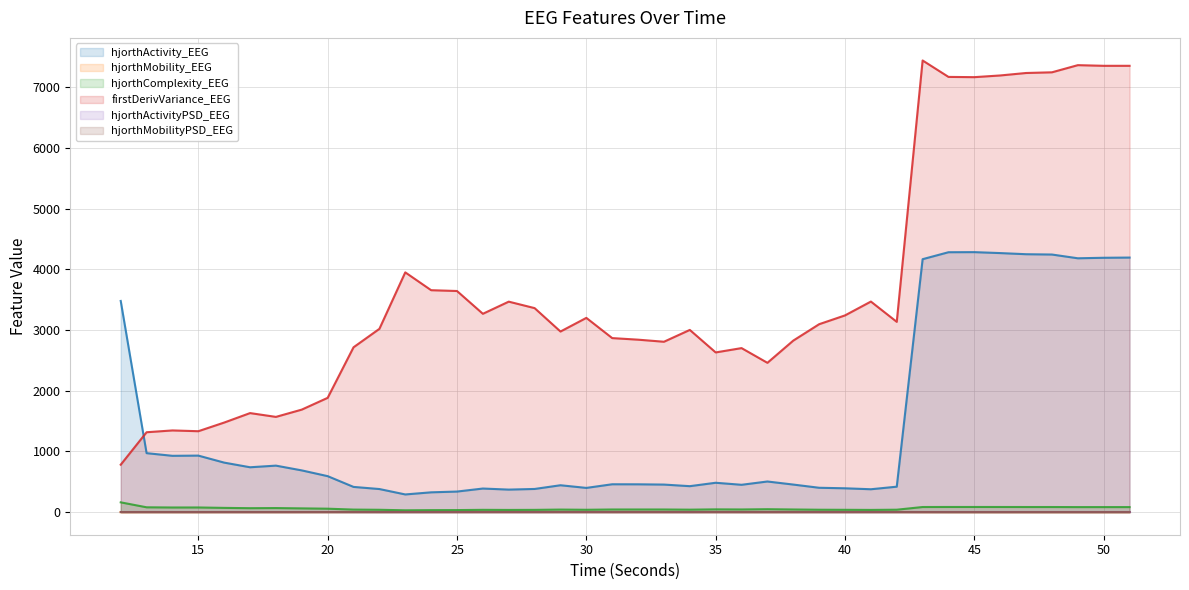

At which category is the sum across all series the highest?

43